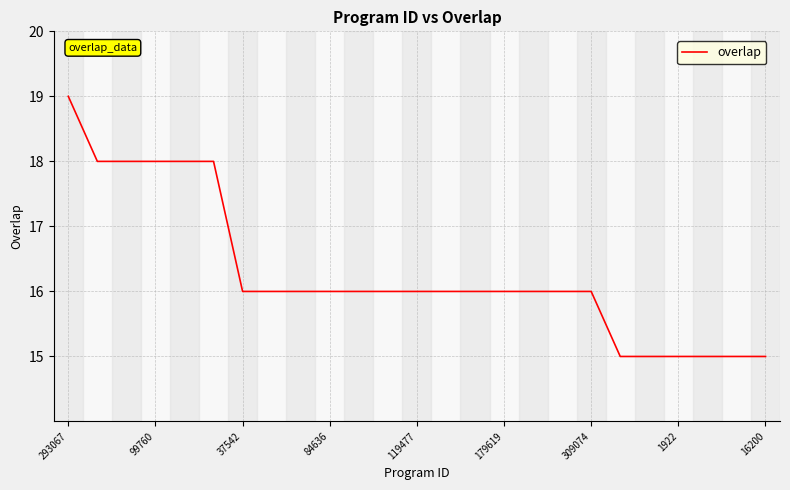

Reading right to left, what are all the values shown in this chart?

15	15	15	15	15	15	16	16	16	16	16	16	16	16	16	16	16	16	16	18	18	18	18	18	19